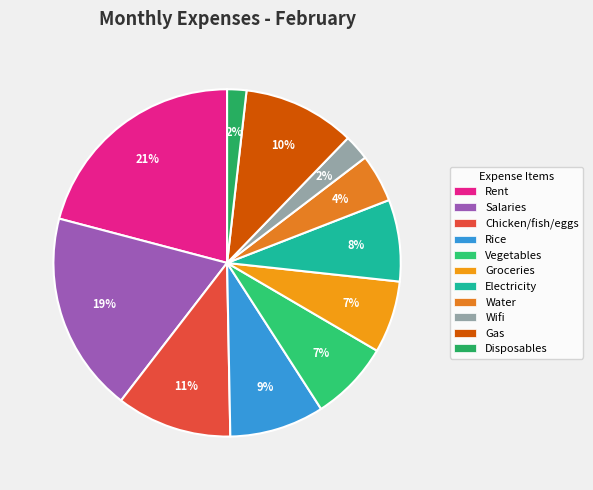

To the nearest percent, what portion does Wifi represent?

2%